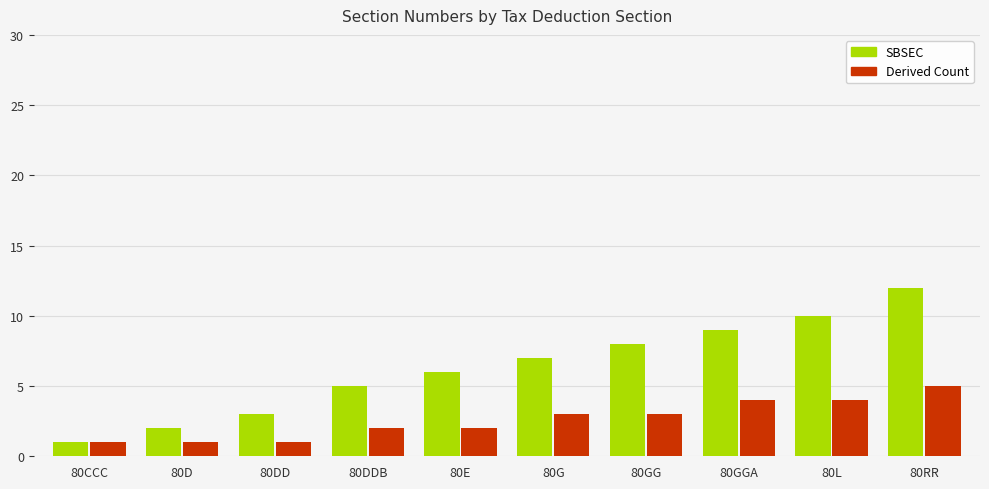

At which category is the sum across all series the highest?

80RR